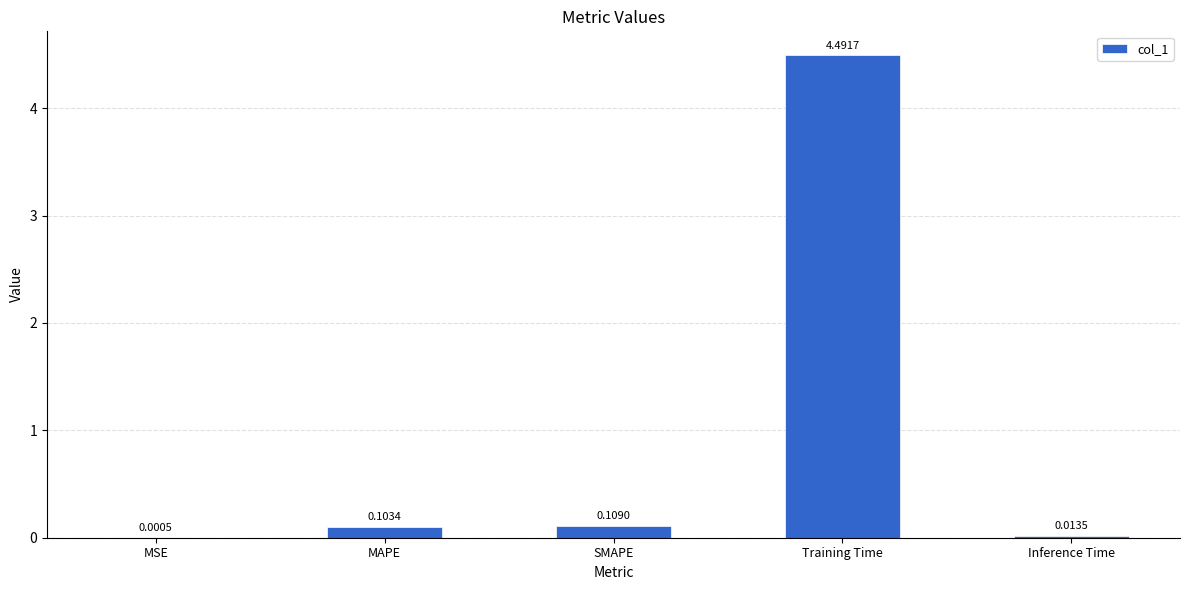

Where is the data nearest to the value 2?

SMAPE